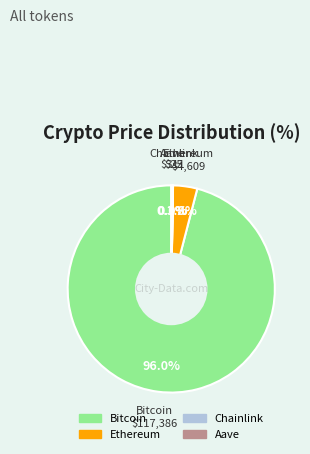

Which slice is the largest?

Bitcoin